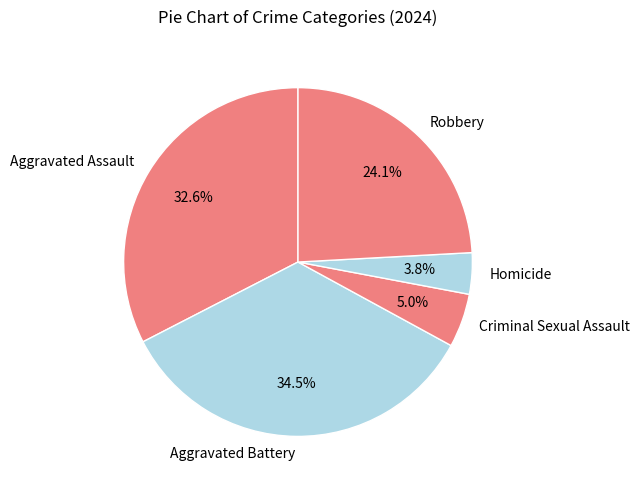

Is it true that Robbery is 37% of the pie?

False